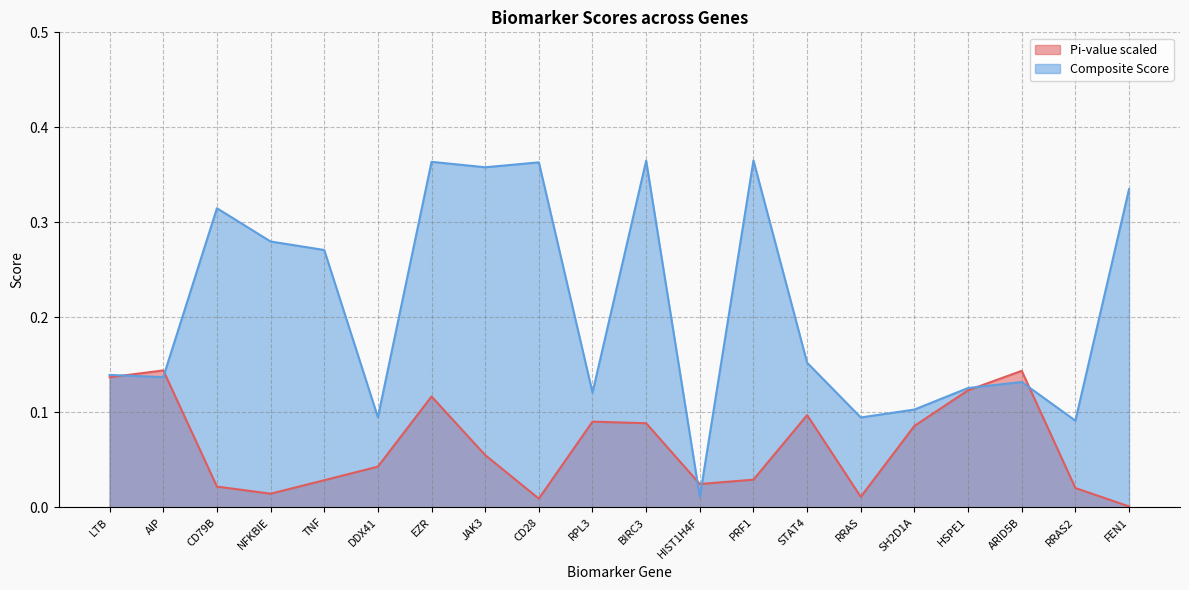

Does the chart display data point markers on the line(s)?

No